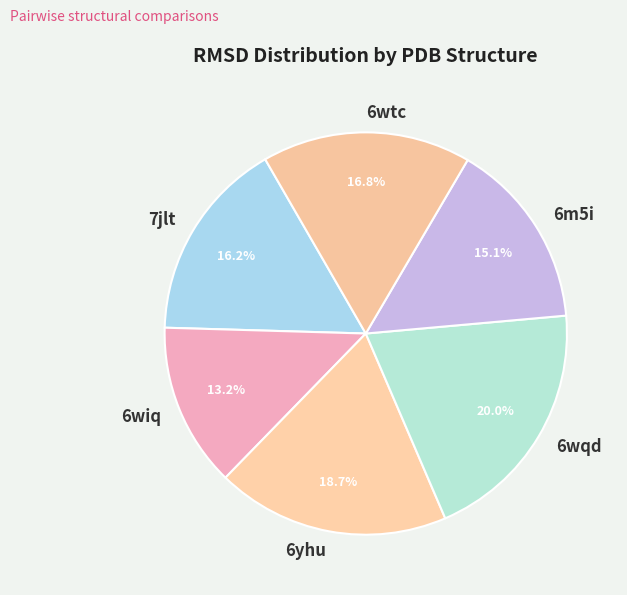

Rank the categories by value from lowest to highest.

6wiq, 6m5i, 7jlt, 6wtc, 6yhu, 6wqd